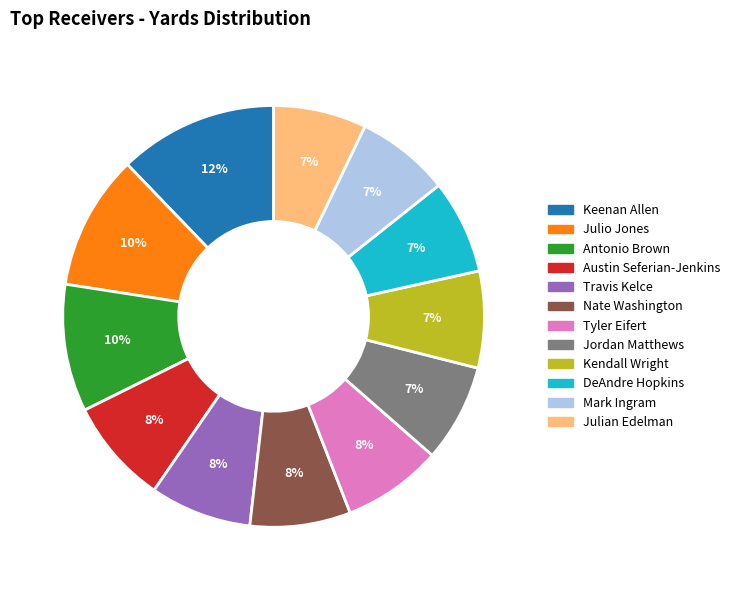

How many slices are in this pie chart?

12